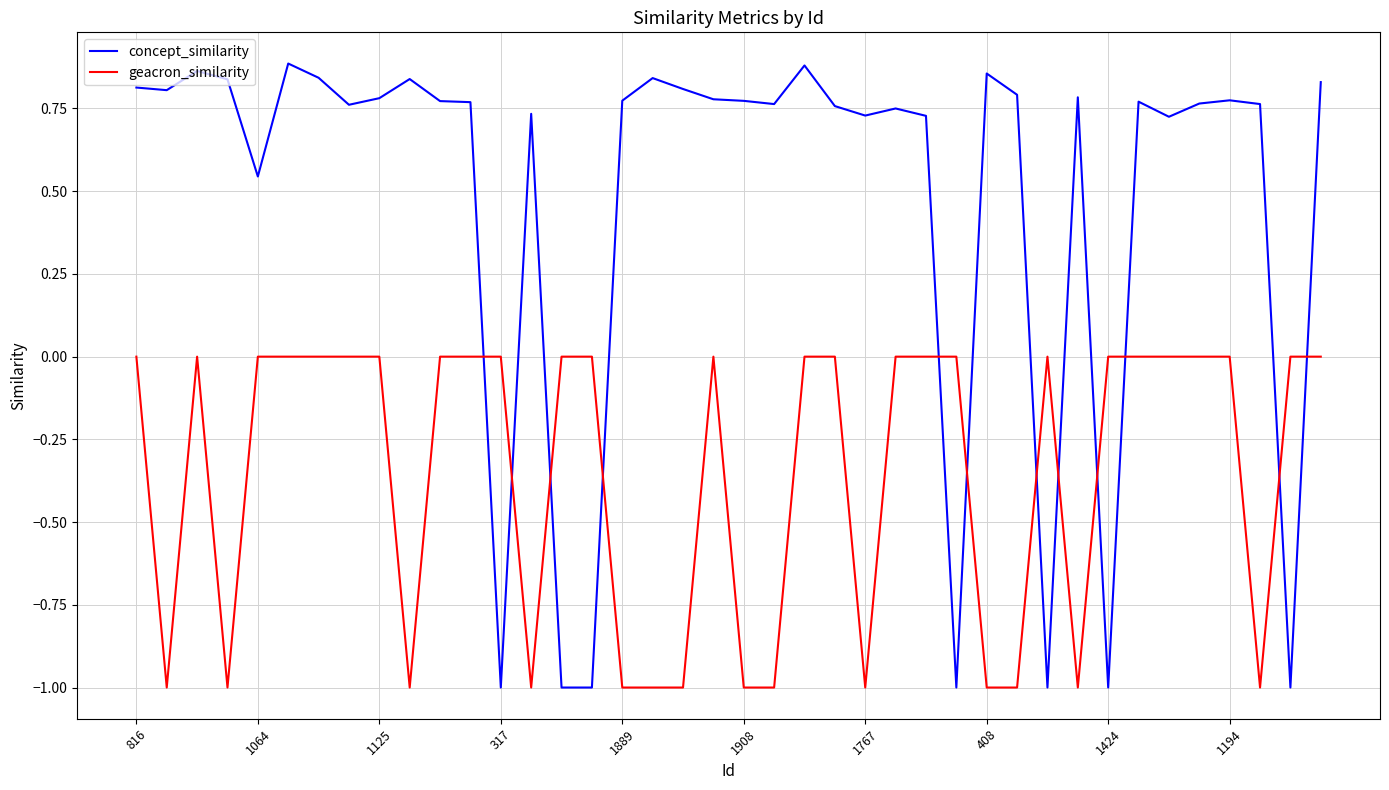

True or false: geacron_similarity and concept_similarity cross at least once.

True